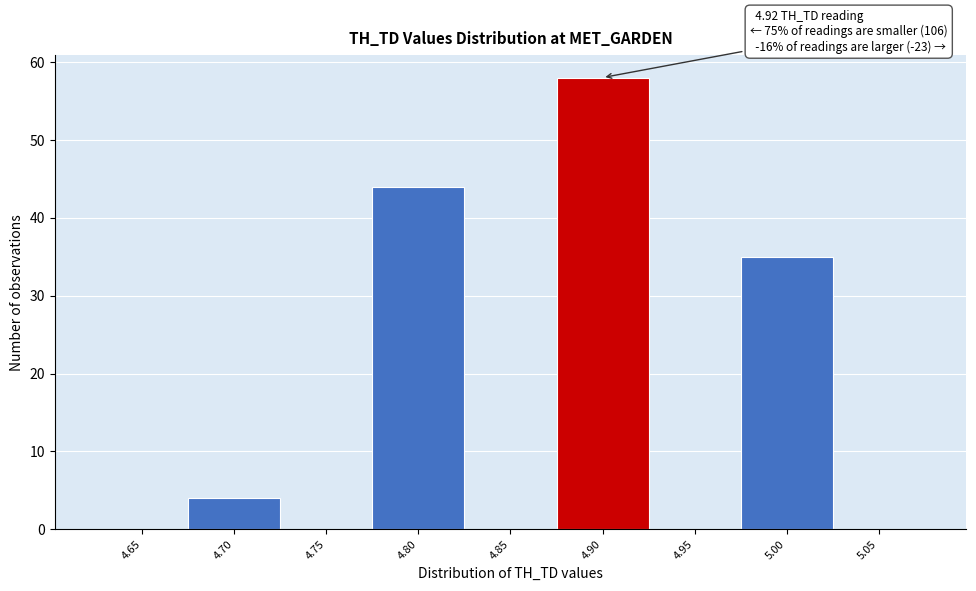

Reading left to right, list all the values displayed in this chart.

4.65=0	4.70=4	4.75=0	4.80=44	4.85=0	4.90=58	4.95=0	5.00=35	5.05=0